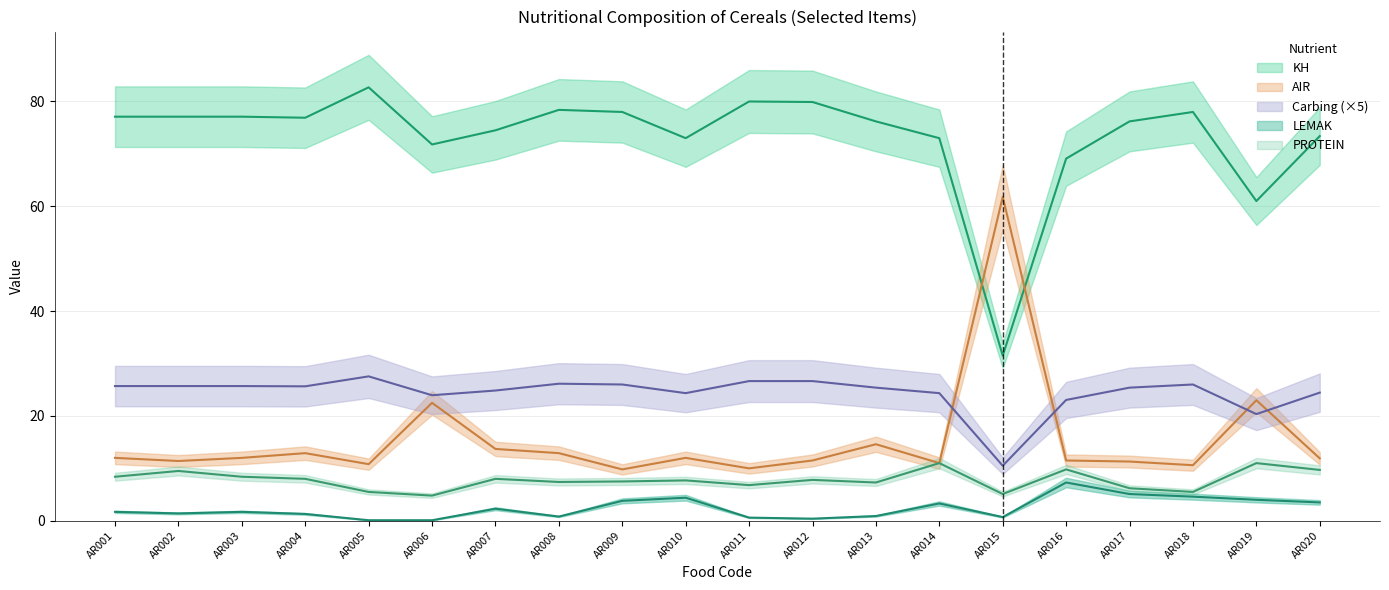

What is the maximum value shown in the chart?

82.7